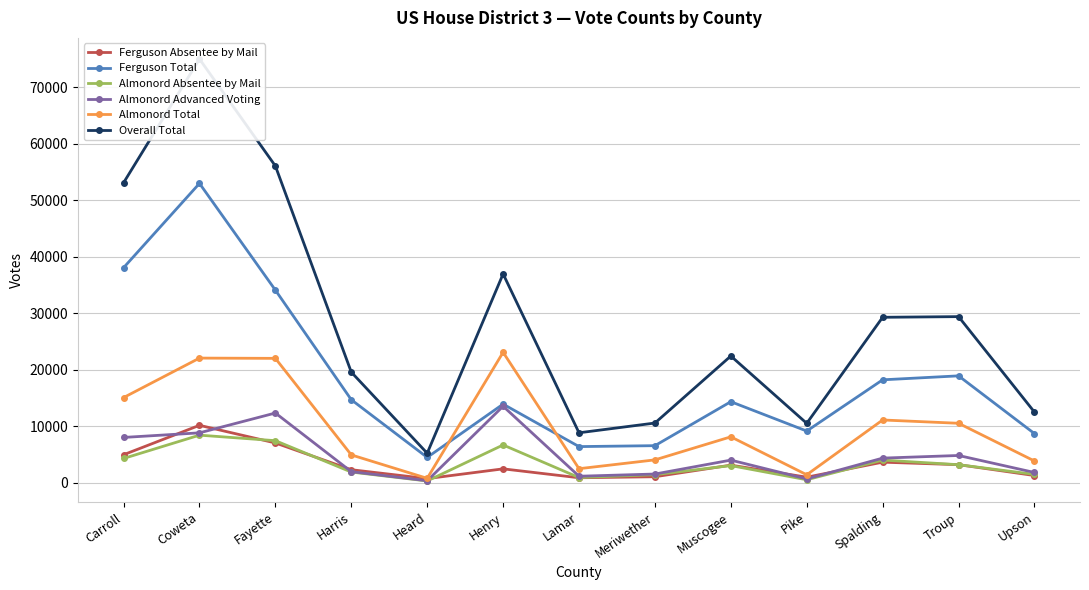

What is the difference between the maximum and second lowest values in the Almonord Absentee by Mail series?

7897